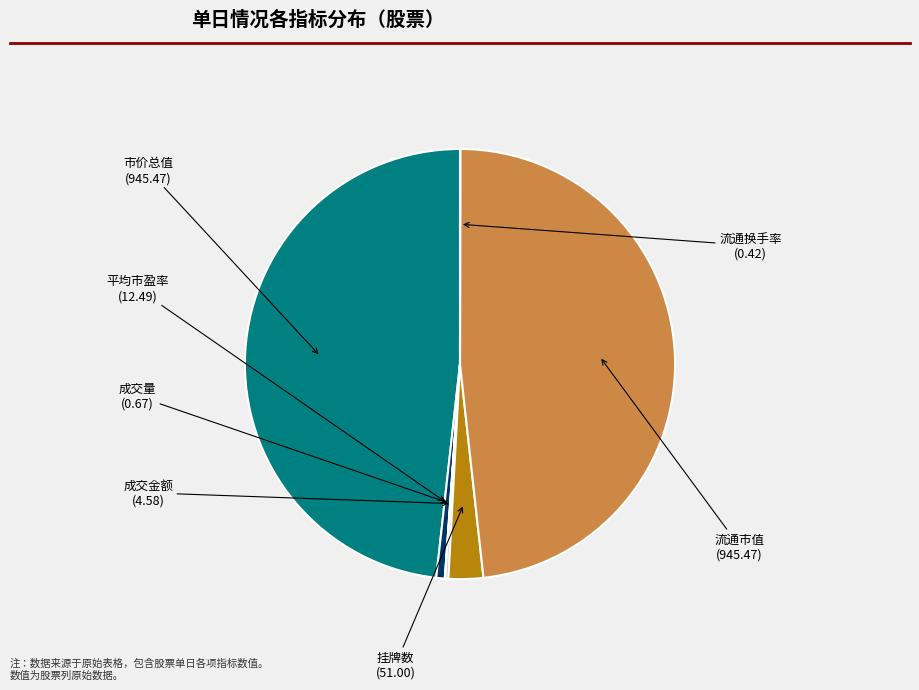

True or false: 挂牌数 accounts for 3% of the total.

True